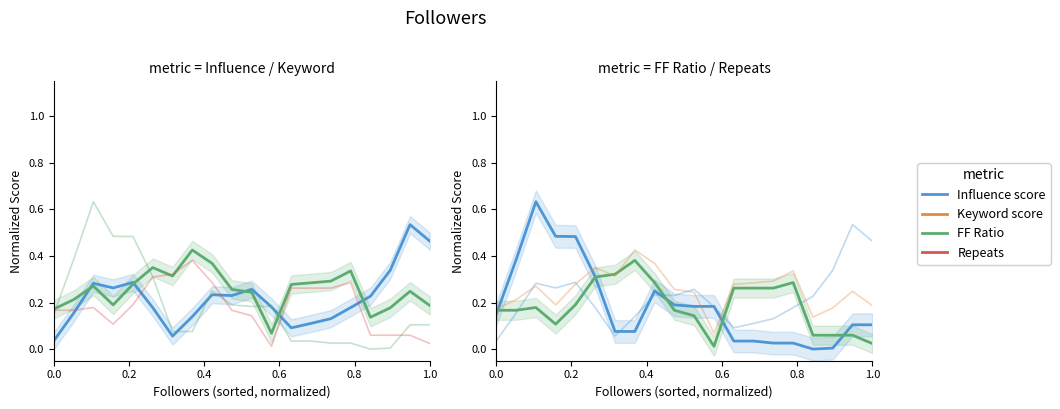

Reading left to right, what are all the values shown in this chart?

Influence score: 0.0	0.2	0.3	0.3	0.3	0.2	0.1	0.1	0.2	0.2	0.3	0.2	0.1	0.1	0.1	0.2	0.2	0.3	0.5	0.5
Keyword score: 0.2	0.2	0.3	0.2	0.3	0.4	0.3	0.4	0.4	0.3	0.2	0.1	0.3	0.3	0.3	0.3	0.1	0.2	0.2	0.2
FF Ratio: 0.1	0.4	0.6	0.5	0.5	0.3	0.1	0.1	0.3	0.2	0.2	0.2	0.0	0.0	0.0	0.0	0.0	0.0	0.1	0.1
Repeats: 0.2	0.2	0.2	0.1	0.2	0.3	0.3	0.4	0.3	0.2	0.1	0.0	0.3	0.3	0.3	0.3	0.1	0.1	0.1	0.0